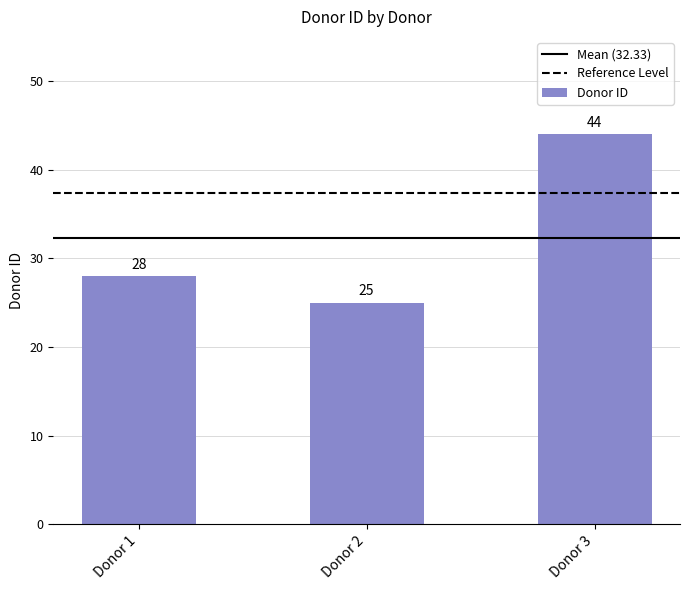

The chart shows a value of 48 at Donor 1. True or false?

False